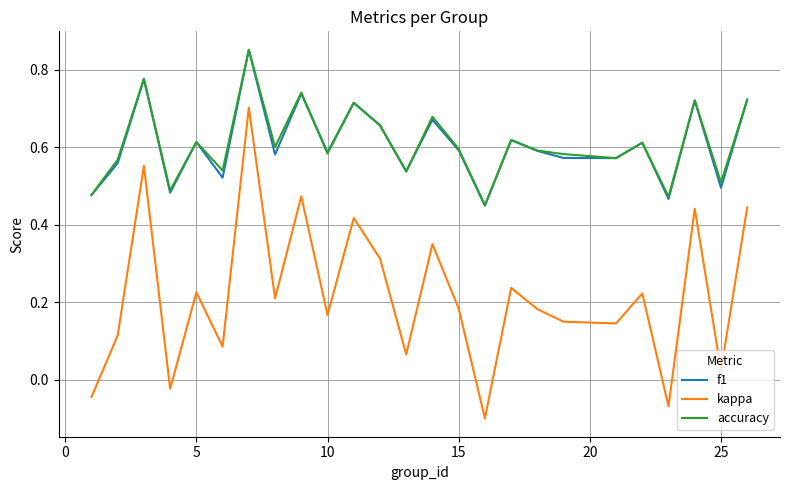

In kappa, how many points are higher than both neighbors (excluding endpoints)?

9